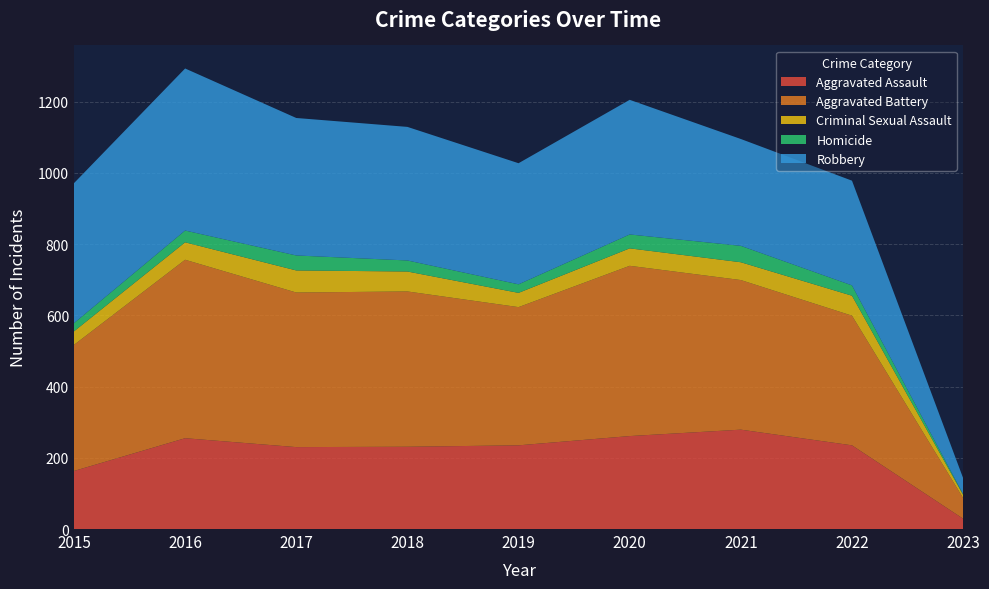

Reading left to right, list all the values displayed in this chart.

Aggravated Assault: 163	255	230	231	235	261	279	235	29
Aggravated Battery: 354	501	434	436	388	478	420	364	58
Criminal Sexual Assault: 38	49	62	56	40	49	50	56	9
Homicide: 23	33	42	31	24	39	46	29	2
Robbery: 393	455	386	375	340	378	300	294	45